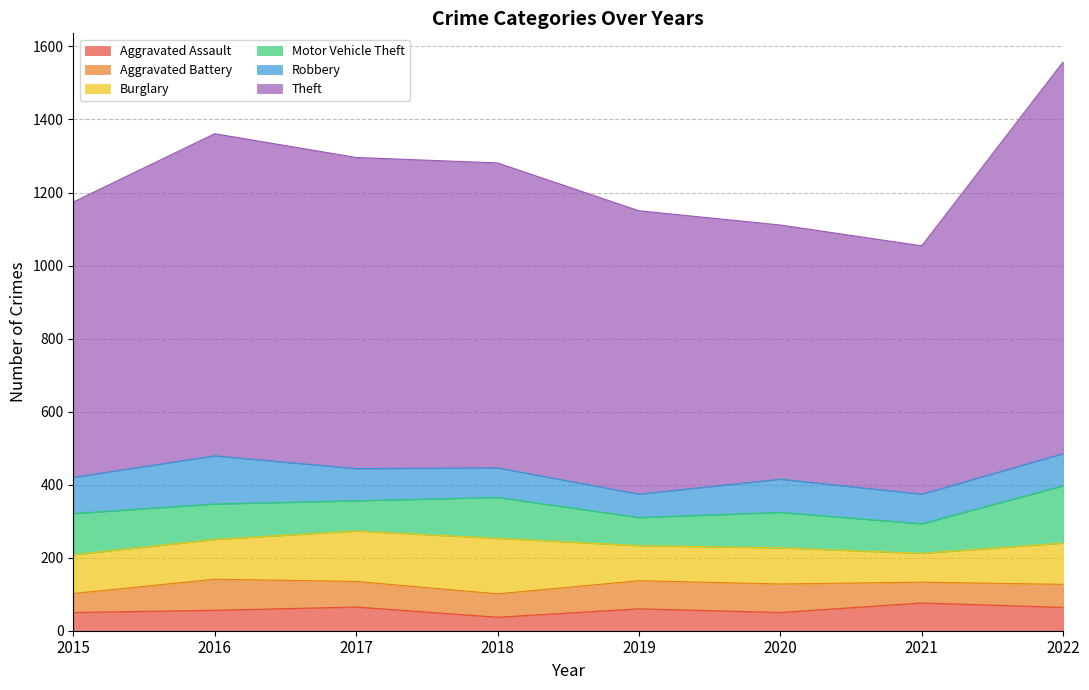

Which category has the highest value across all series?

2022